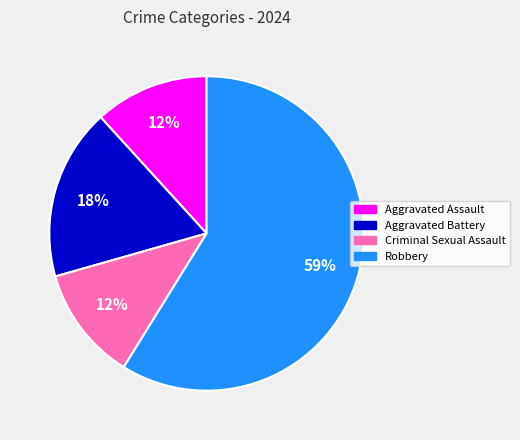

Which has a higher value, Aggravated Battery or Robbery?

Robbery